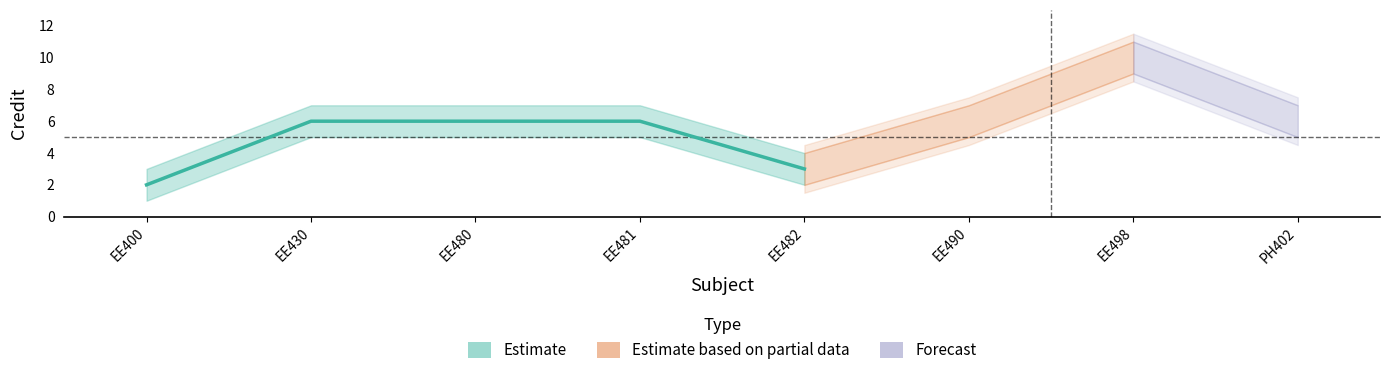

What is the difference between the values at 4 and 1?

4